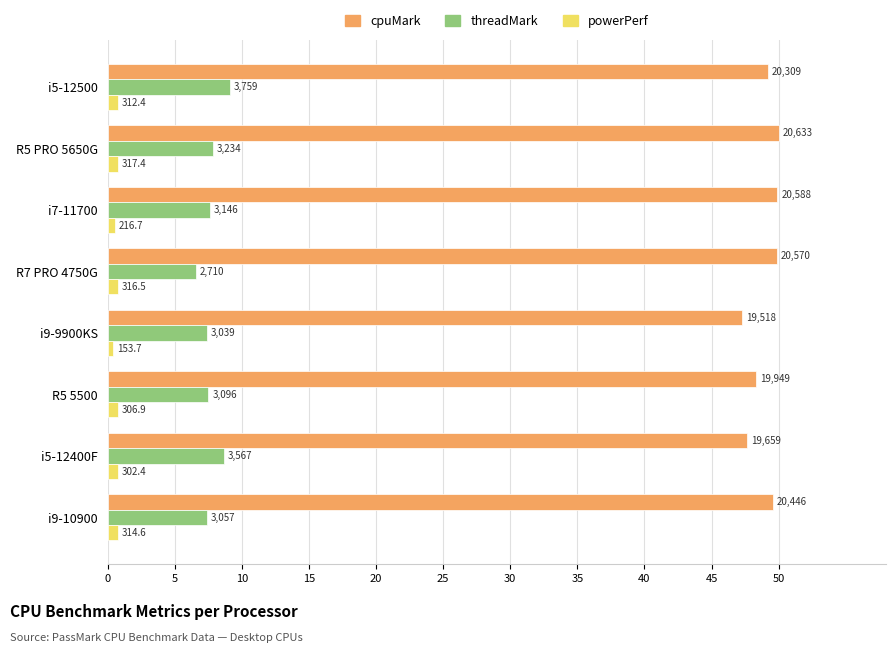

What are all the series names shown in the legend?

cpuMark, threadMark, powerPerf